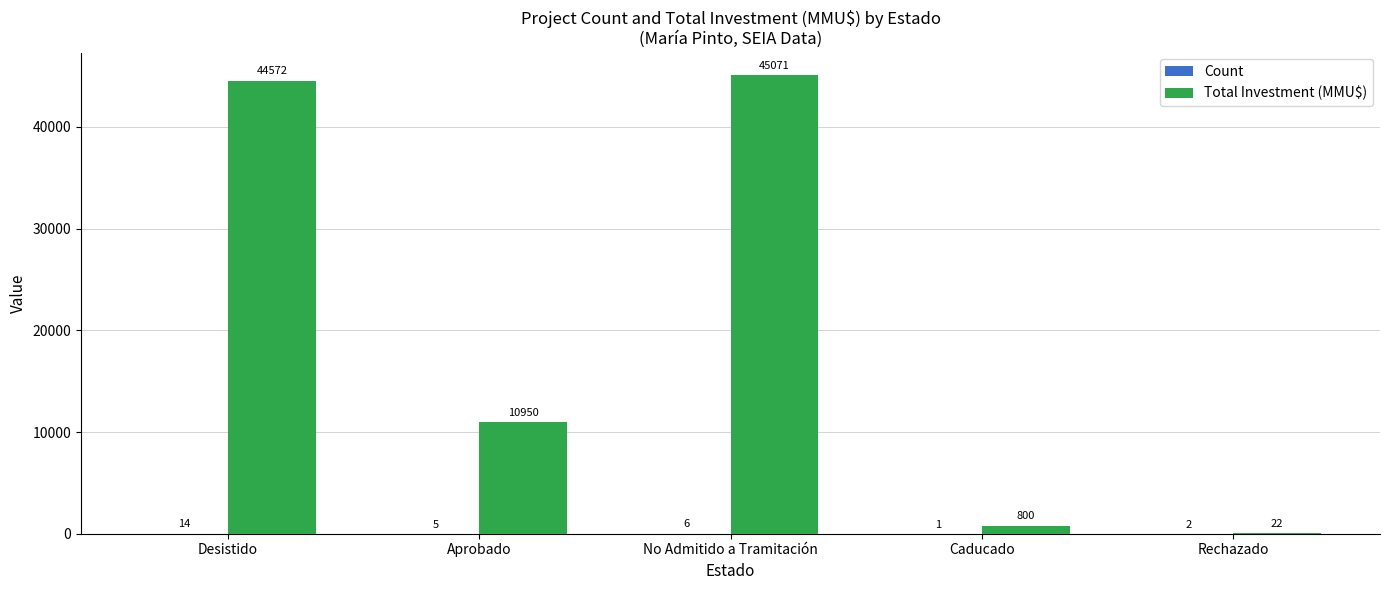

Is it true that Total Investment (MMU$) equals 19375 at Aprobado?

False